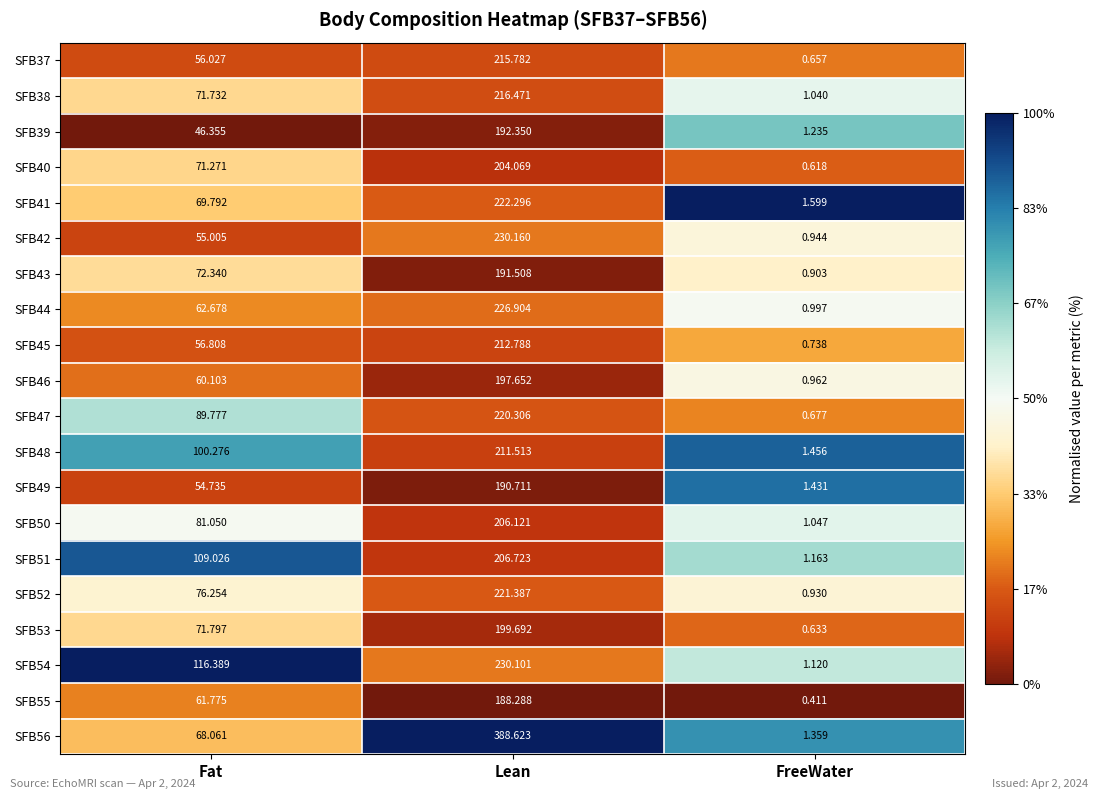

At which label is SFB41 closest to 111?

Fat